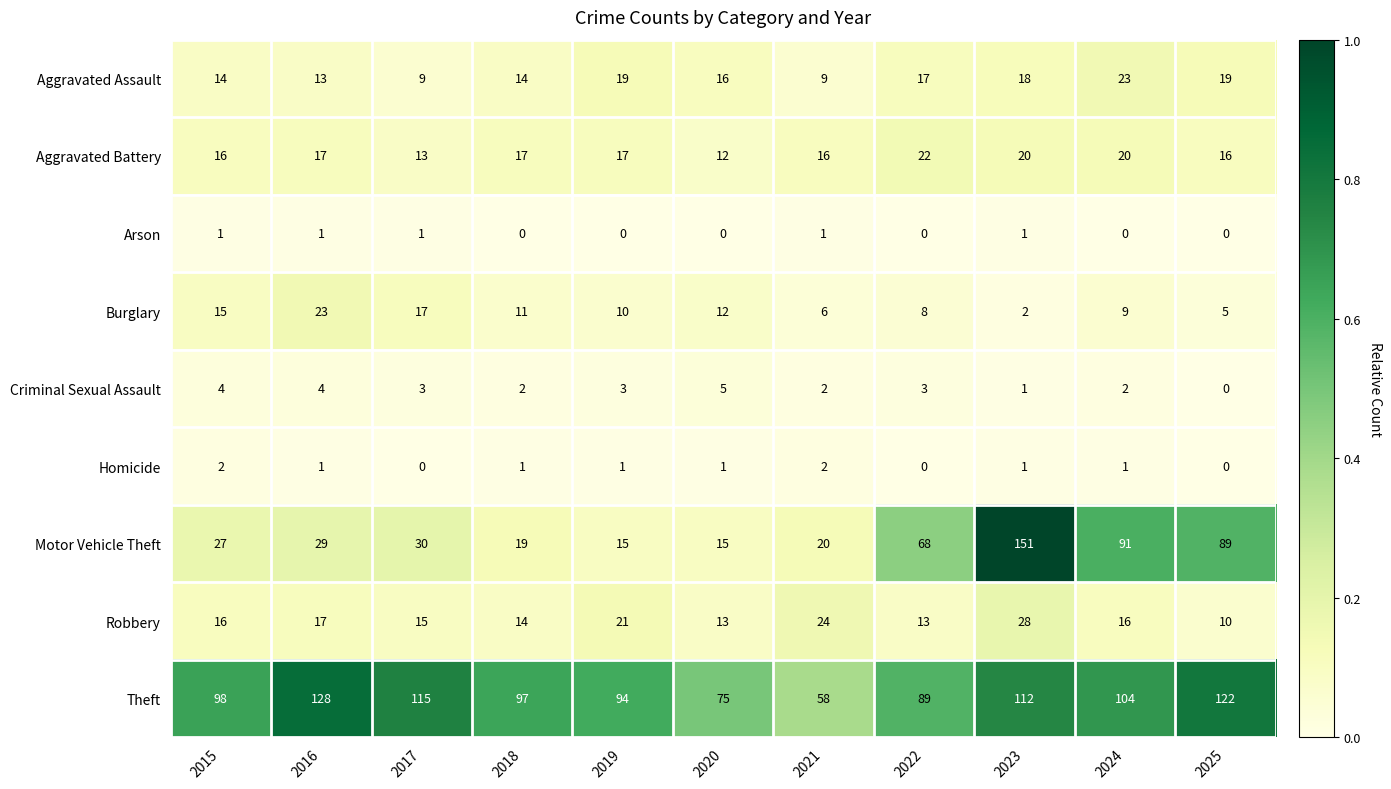

The Homicide series shows 2 at 2018. True or false?

False